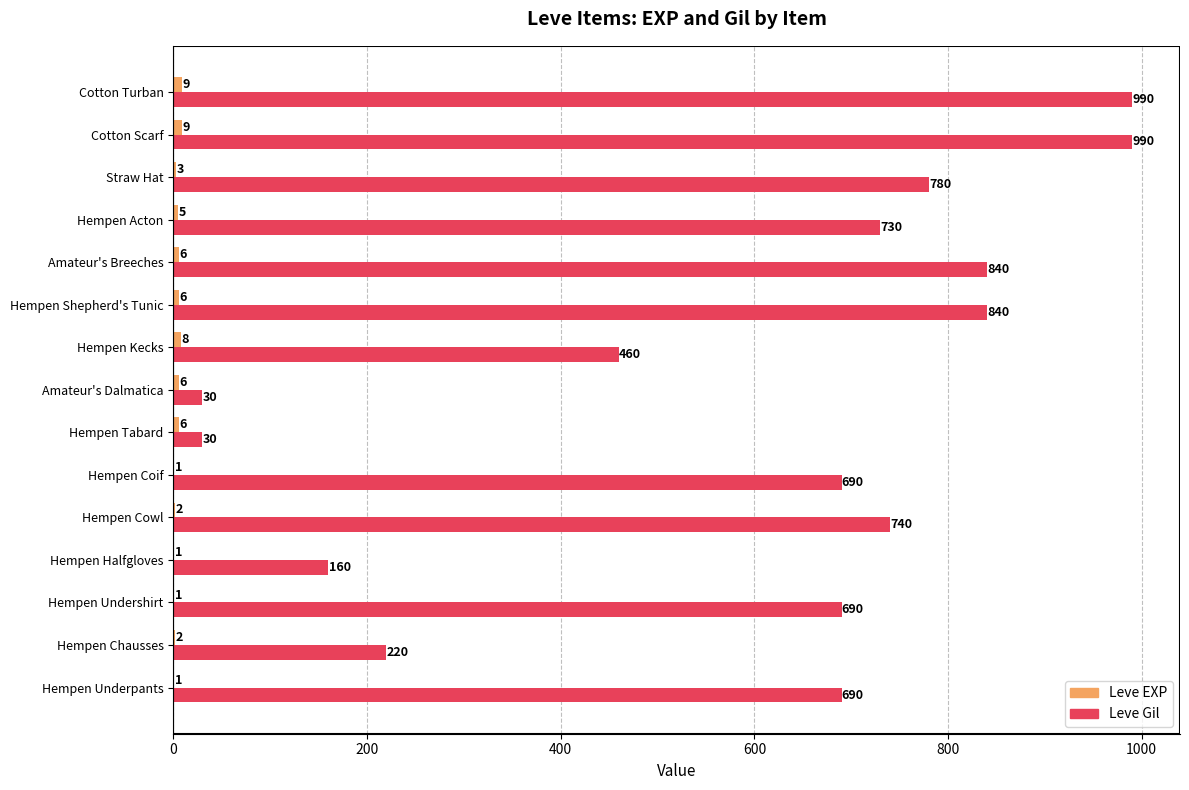

Which series has the largest total across all categories?

Leve Gil